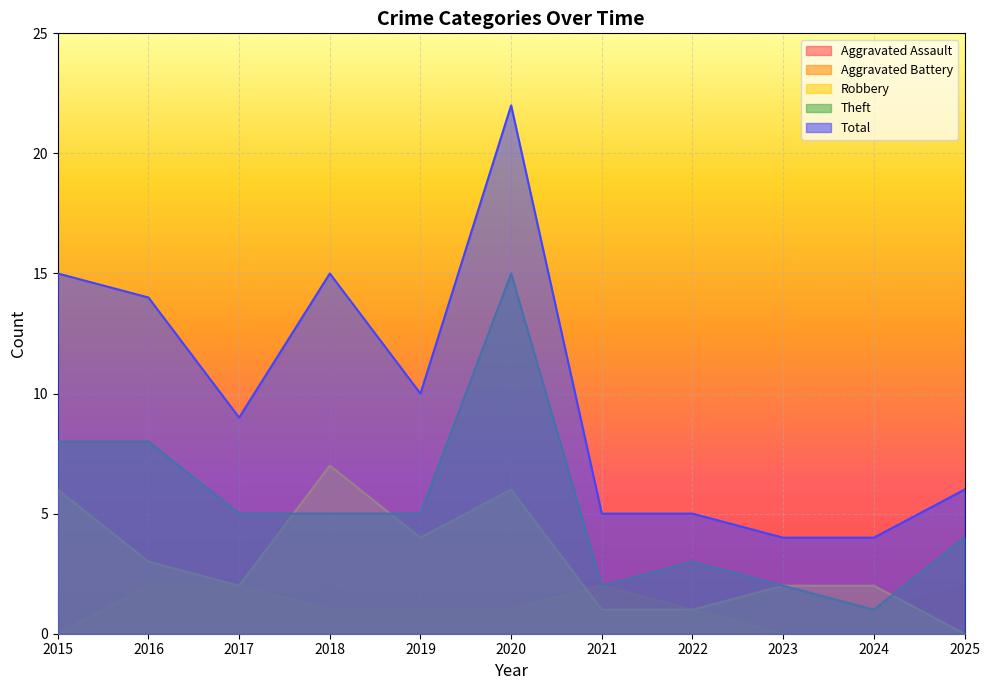

Is the value of Aggravated Battery at 2022 greater than the value of Aggravated Assault at 2016?

Yes